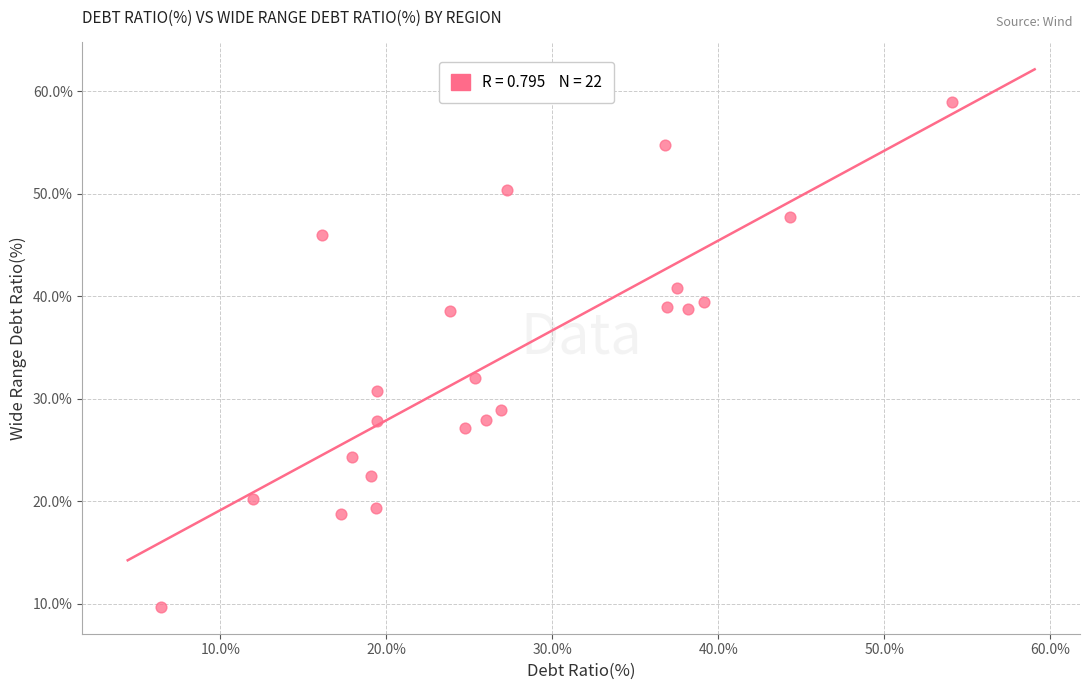

What Y value in the scatter plot is closest to 34?

32.0